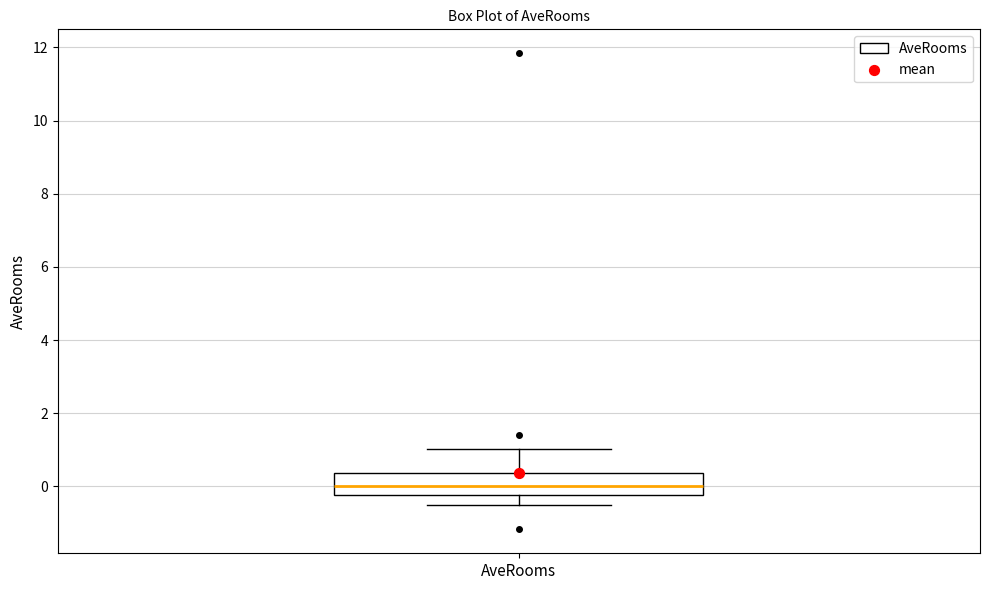

Where does the lower whisker of the box for AveRooms end on the y-axis? The values are not printed on the chart, so give them approximately, as read against the axis.

-0.6